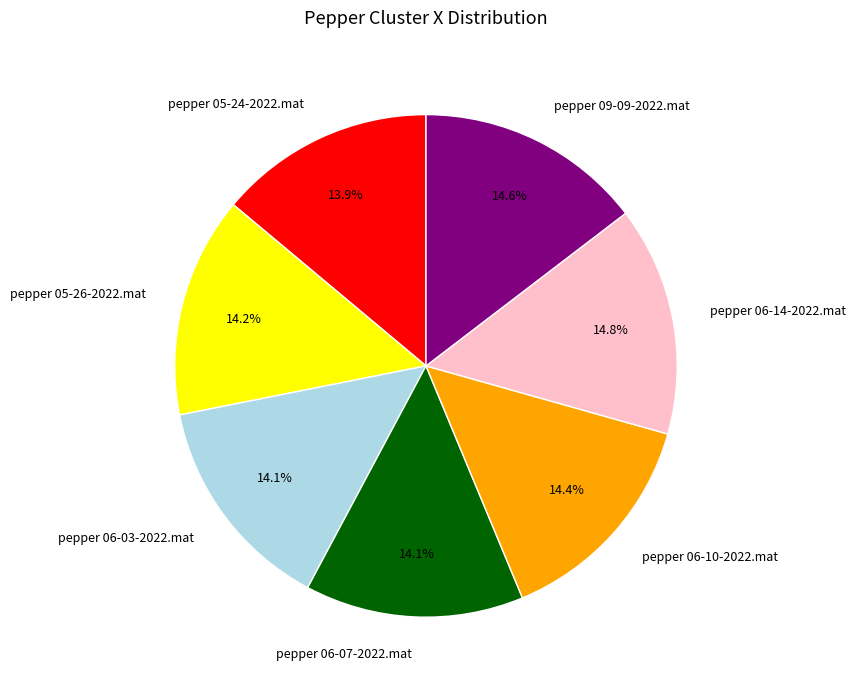

To the nearest percent, what portion does pepper 05-24-2022.mat represent?

14%